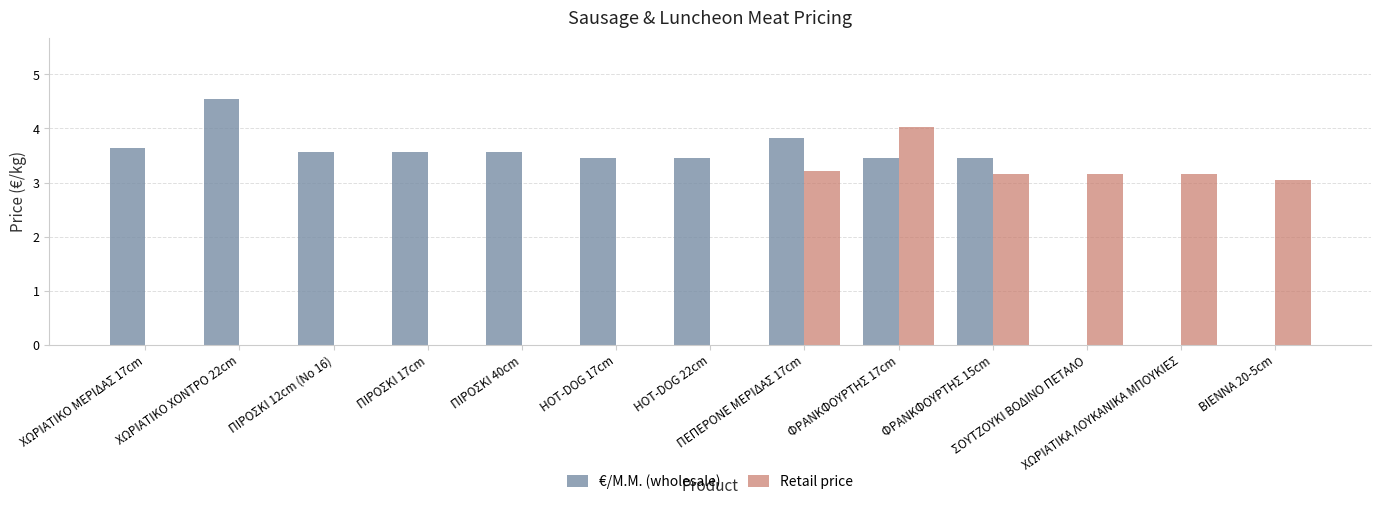

Is it true that €/Μ.Μ. (wholesale) equals -3.0 at ΒΙΕΝΝΑ 20-5cm?

False